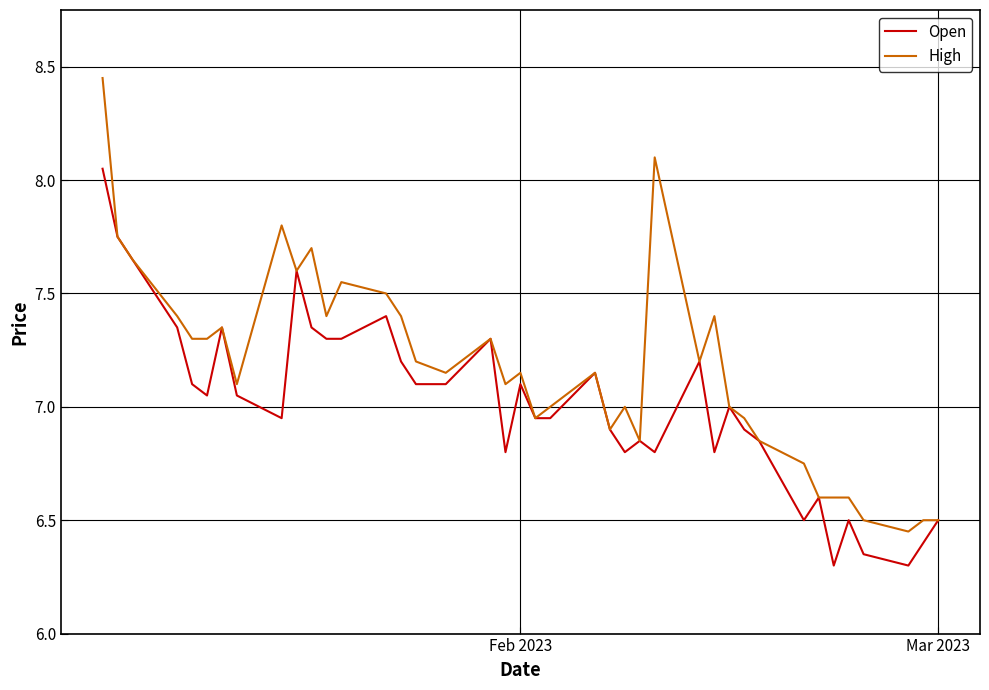

How many lines are shown in the chart?

2